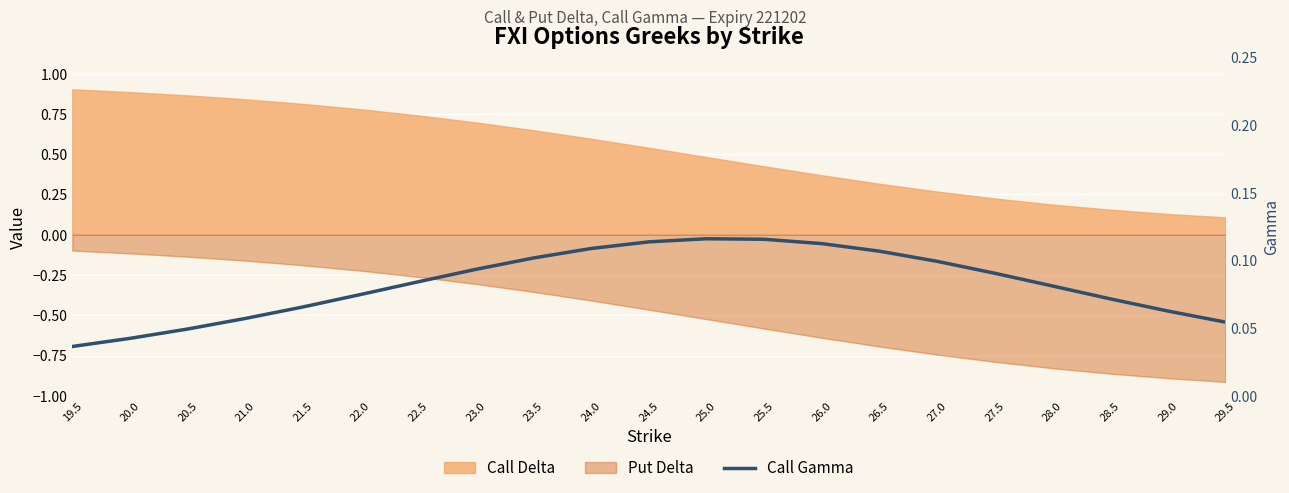

Reading left to right, list all the values displayed in this chart.

19.5=0.0	20.0=0.0	20.5=0.0	21.0=0.1	21.5=0.1	22.0=0.1	22.5=0.1	23.0=0.1	23.5=0.1	24.0=0.1	24.5=0.1	25.0=0.1	25.5=0.1	26.0=0.1	26.5=0.1	27.0=0.1	27.5=0.1	28.0=0.1	28.5=0.1	29.0=0.1	29.5=0.1